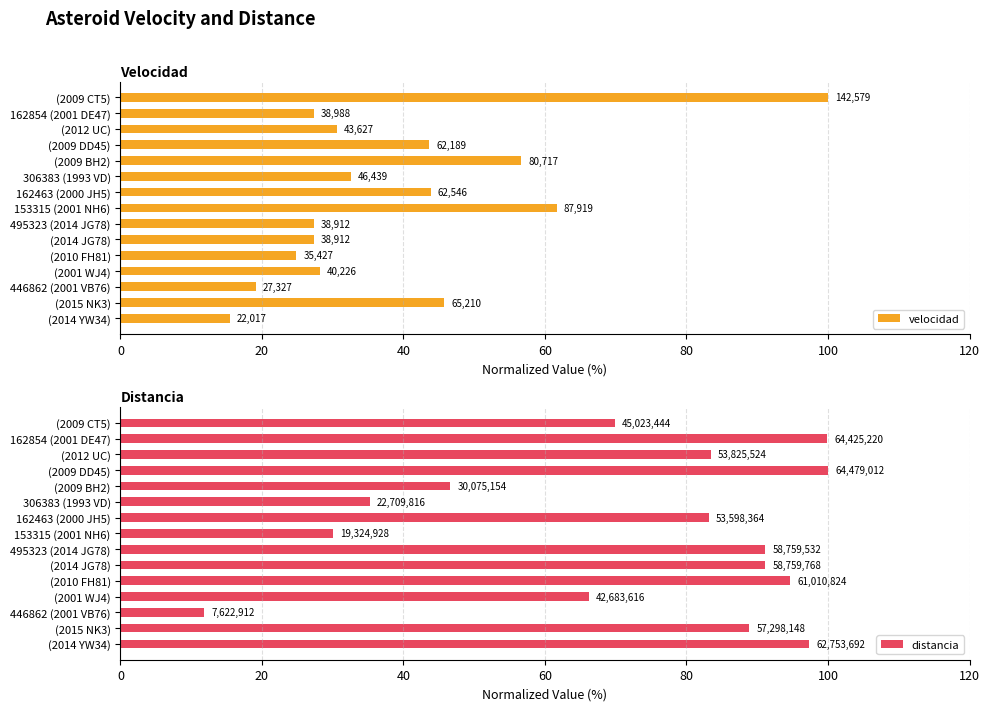

True or false: distancia has a value of 45.8 at (2009 CT5).

False